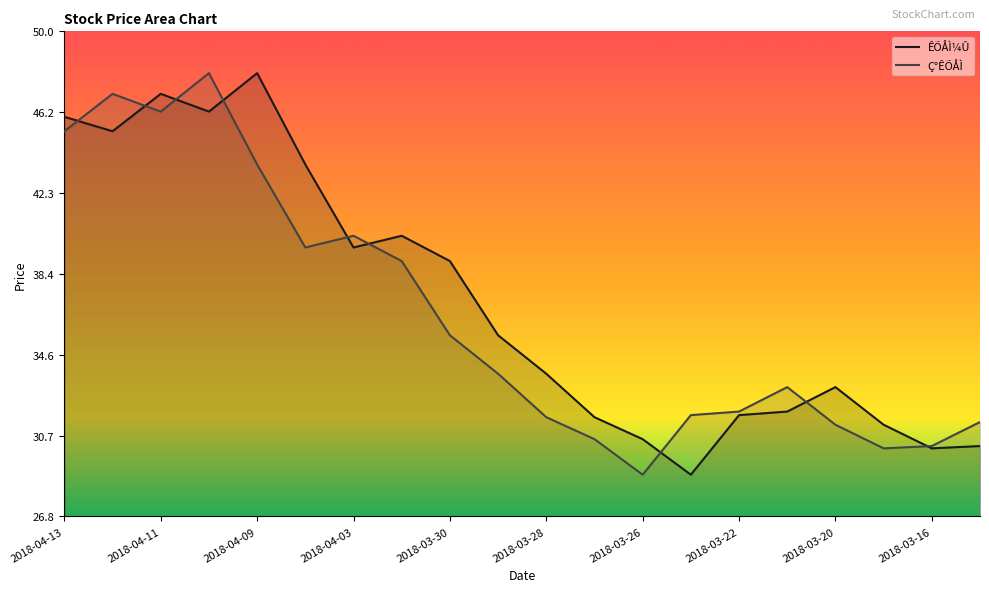

Which series changed the most between 2018-04-10 and 2018-03-26?

Ç°ÊÕÅÌ